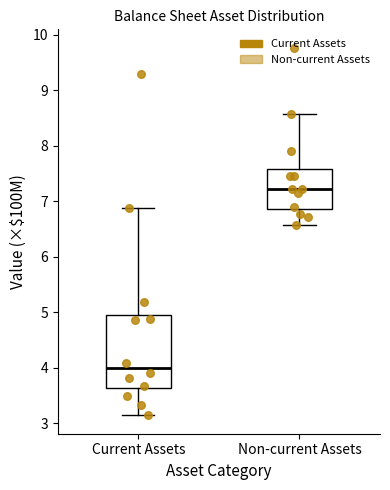

Which box is the tallest, from its lower edge to its upper edge?

Current Assets